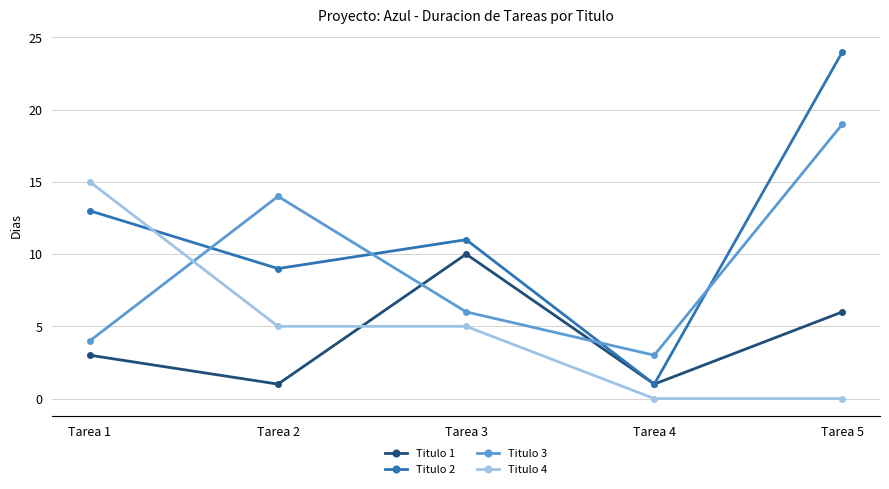

Which series has the widest spread of values?

Titulo 2